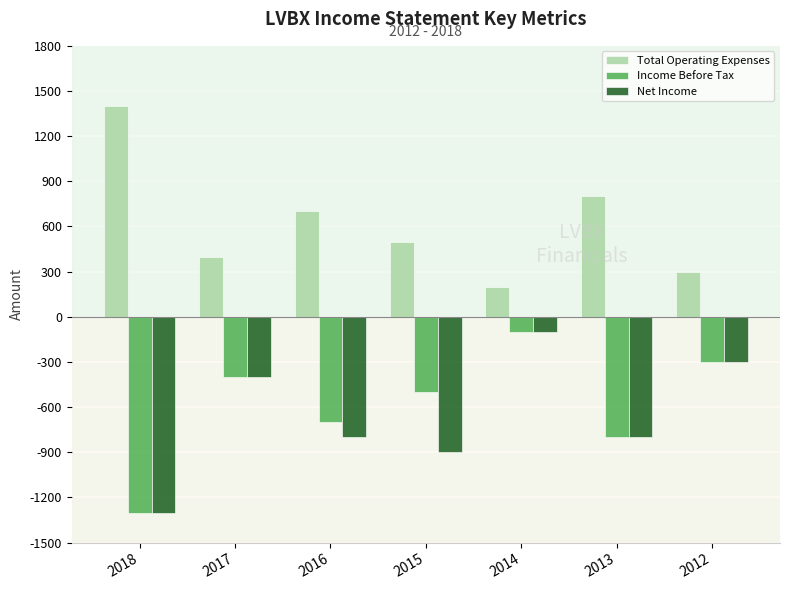

Which category has the highest value in the Net Income series?

2014